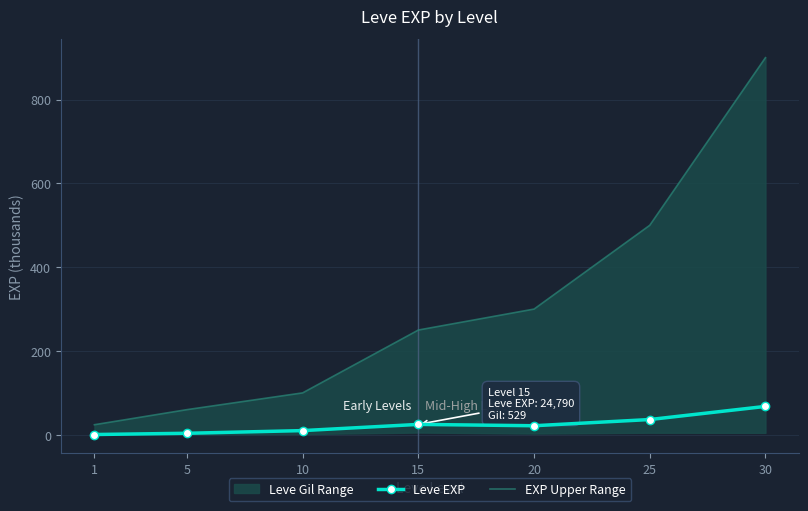

Which category has the lowest value in the EXP Upper Range series?

1